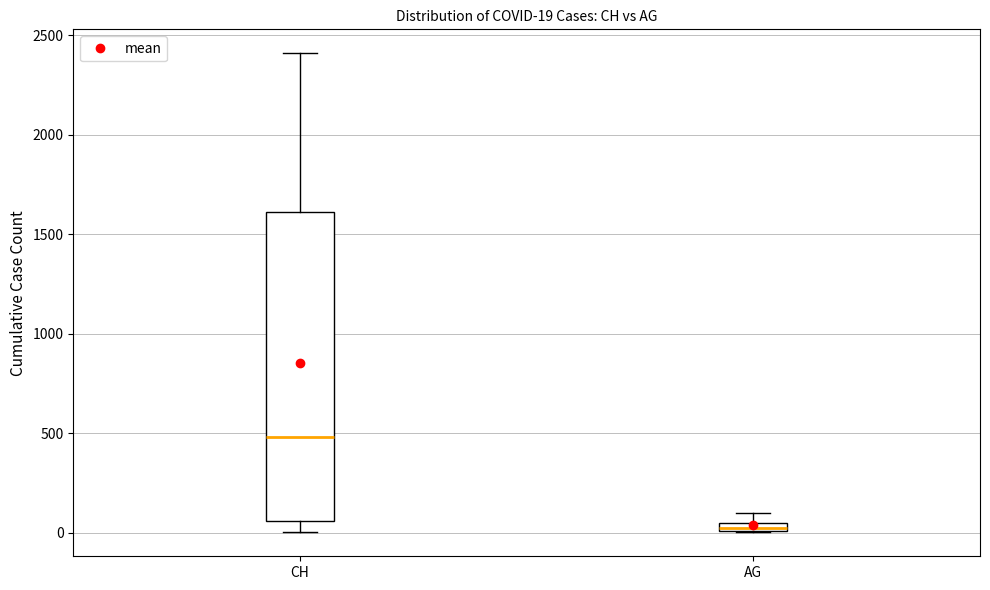

Which box's median line is the highest?

CH